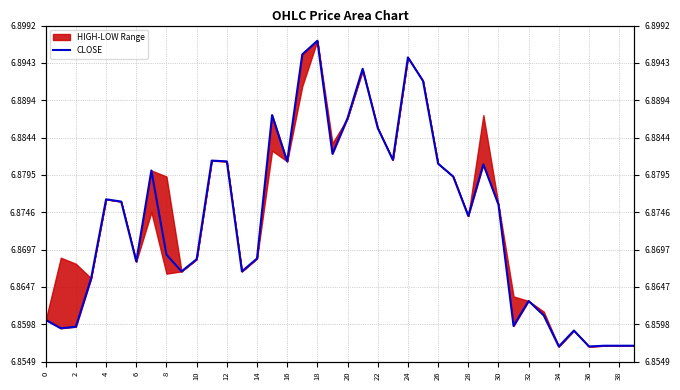

How many lines are shown in the chart?

1